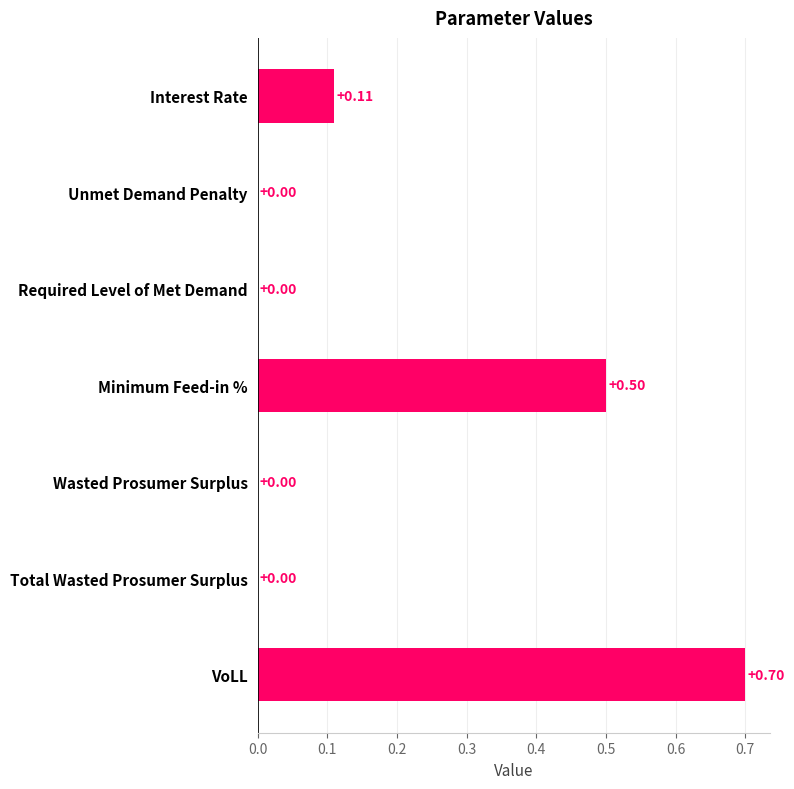

How many values are between 0 and 1?

7